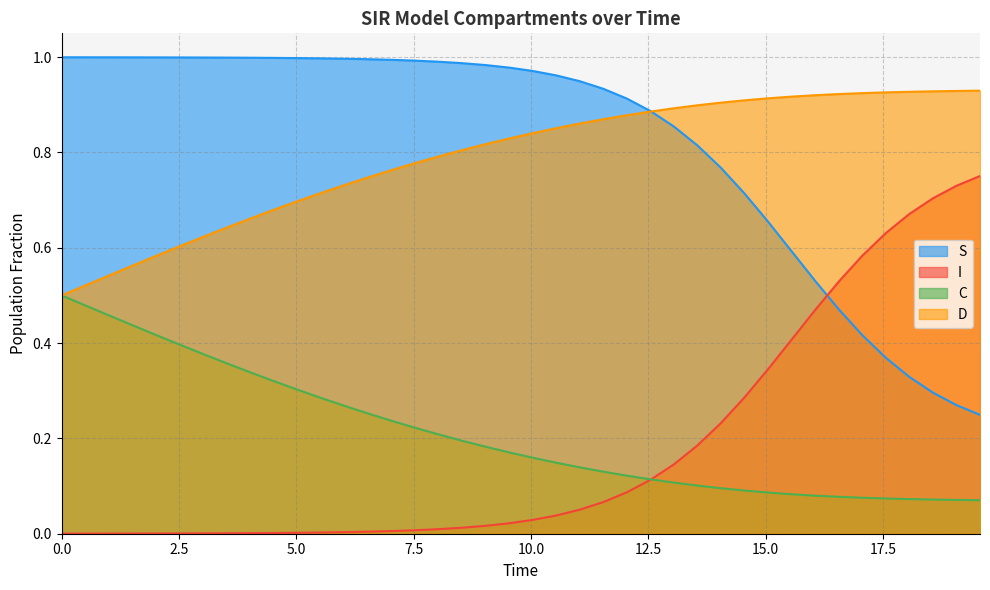

List the series in order of their peak value, lowest first.

C, I, D, S